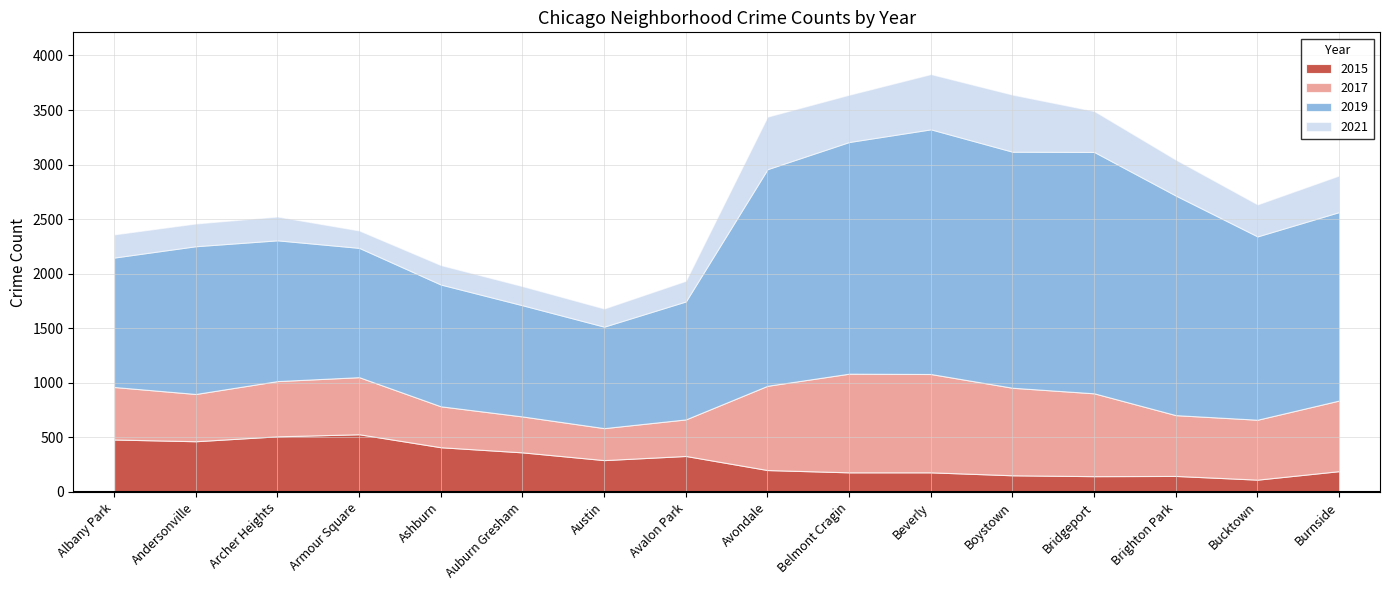

Where is the first local minimum for 2015?

Andersonville